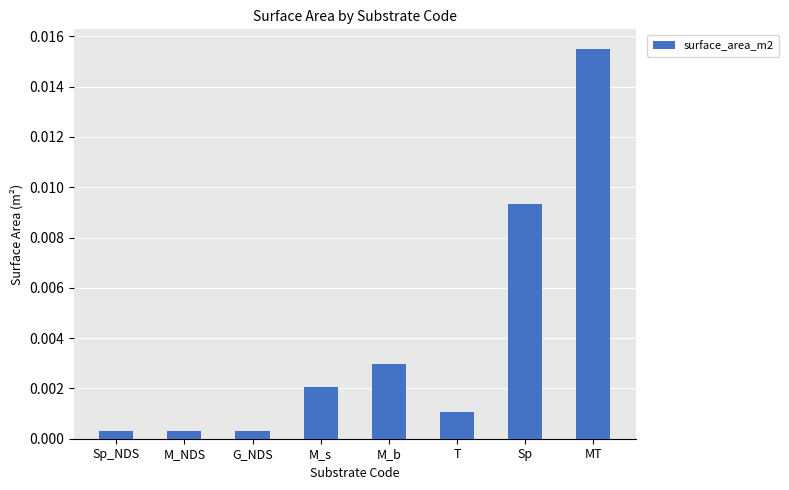

Are the bars horizontal?

No